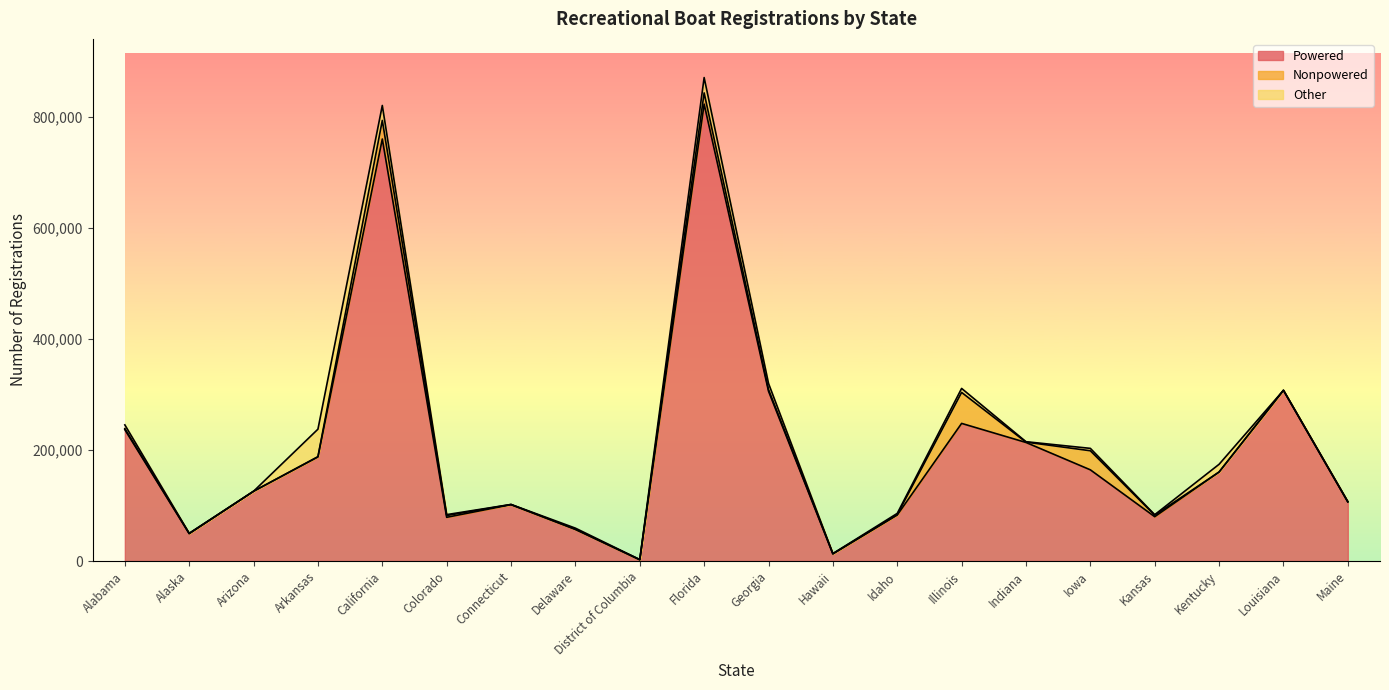

What is the average value of the Nonpowered series?

7911